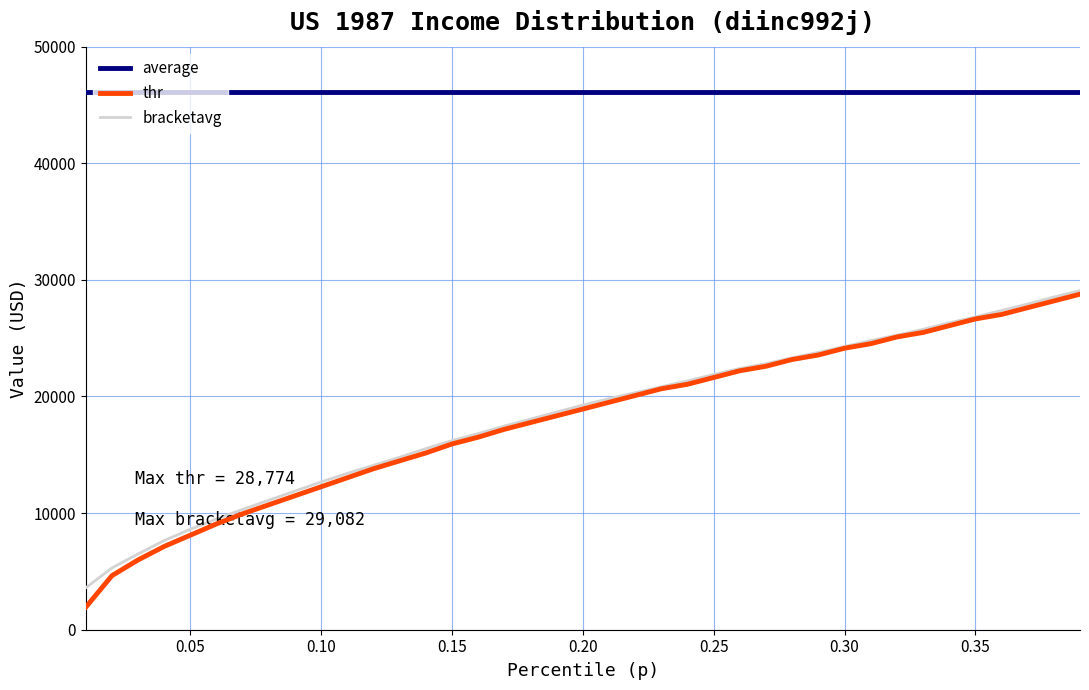

The value of average at 0.15 is 46089.5. True or false?

True